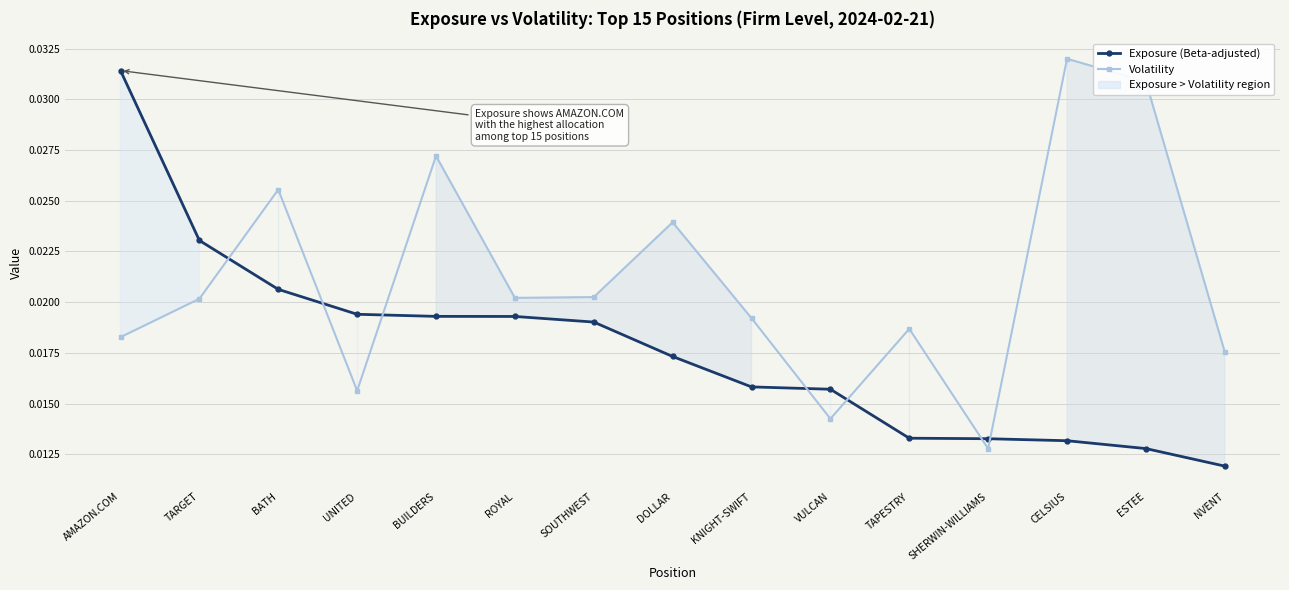

How many lines are shown in the chart?

2